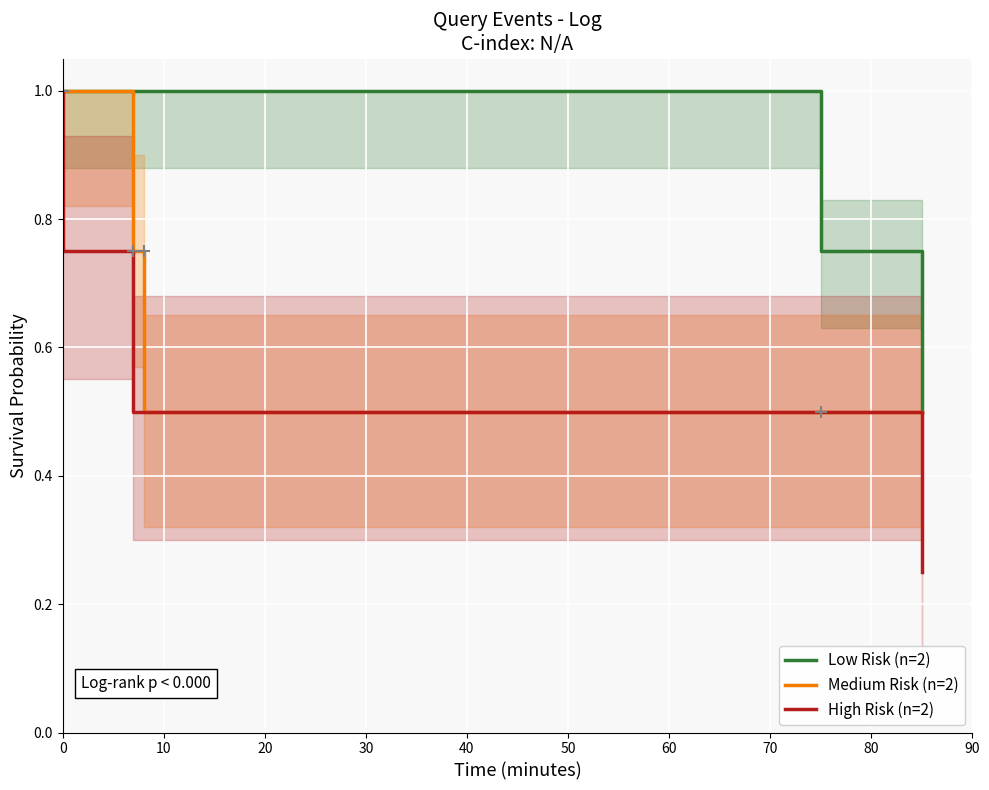

What are all the series names shown in the legend?

Low Risk (n=2), Medium Risk (n=2), High Risk (n=2)